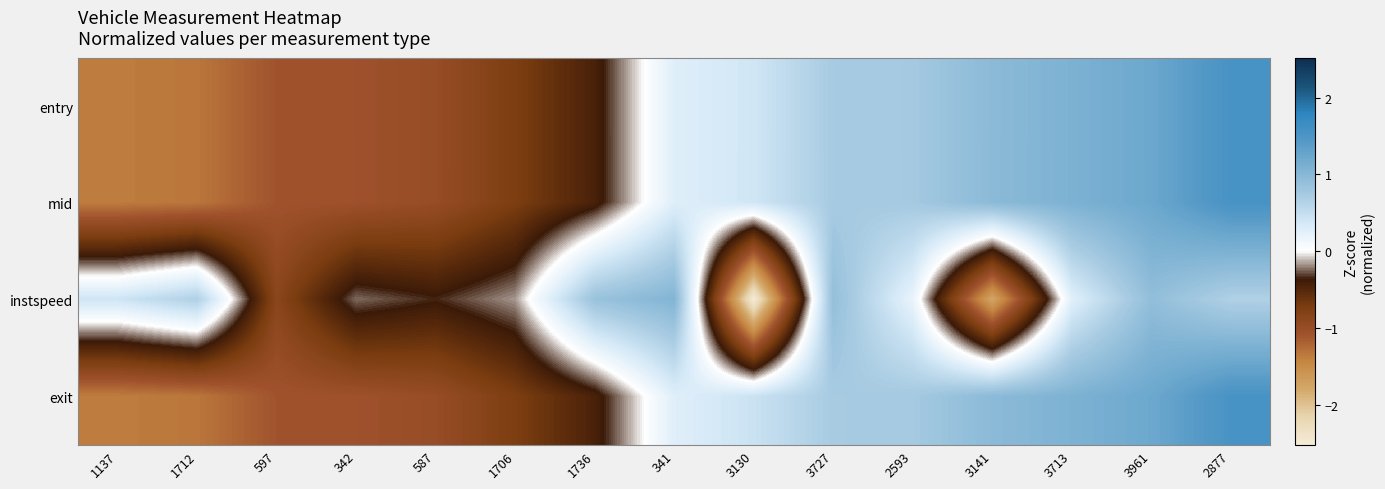

At how many categories does at least one series exceed -1?

15